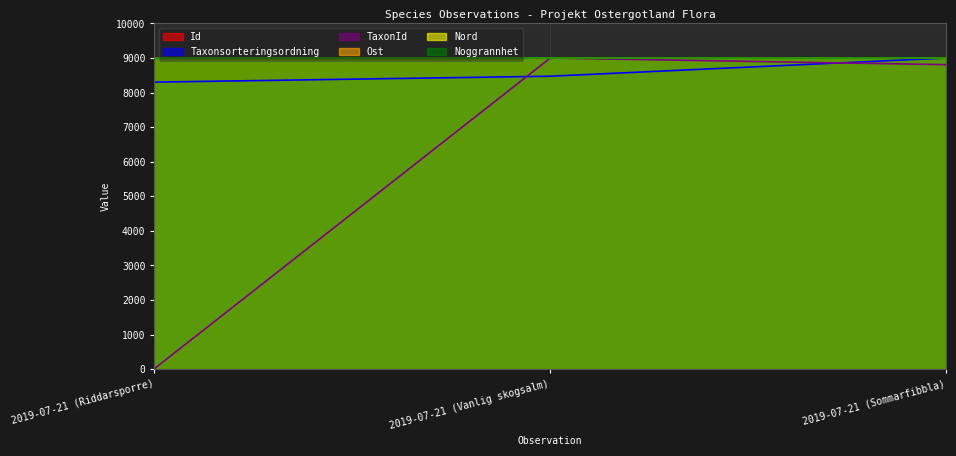

Rank the categories by Taxonsorteringsordning value from highest to lowest.

2019-07-21 (Sommarfibbla), 2019-07-21 (Vanlig skogsalm), 2019-07-21 (Riddarsporre)